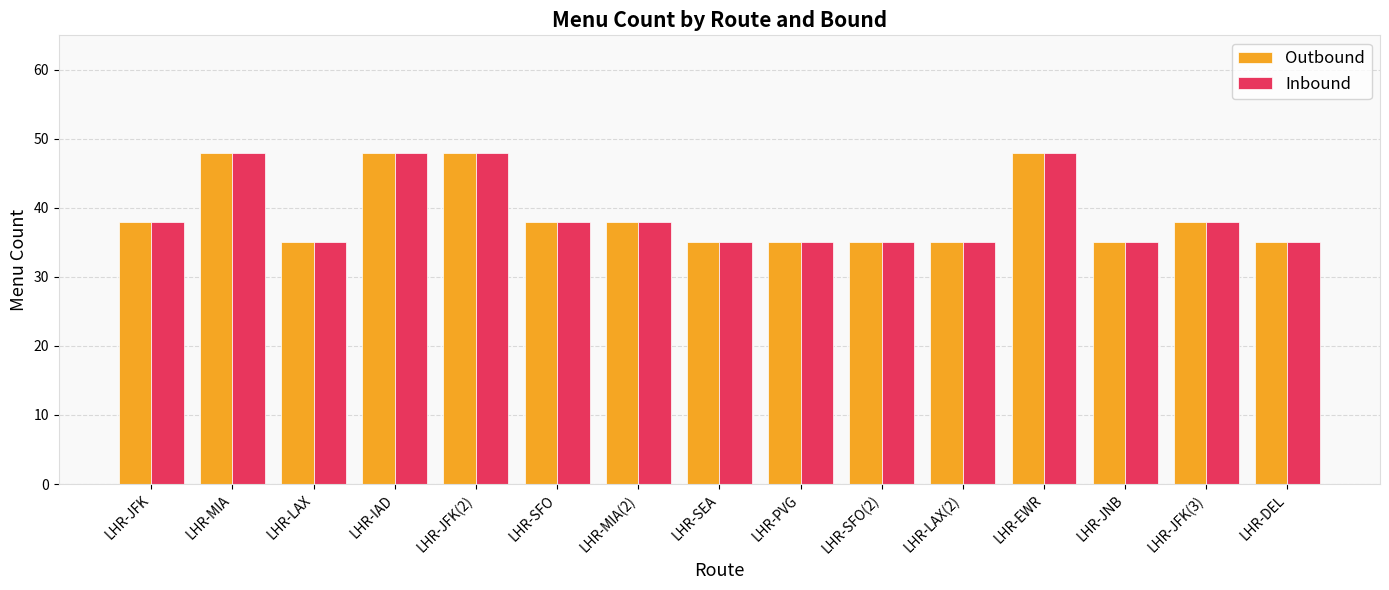

What is the difference between the maximum and second lowest values in the Inbound series?

13